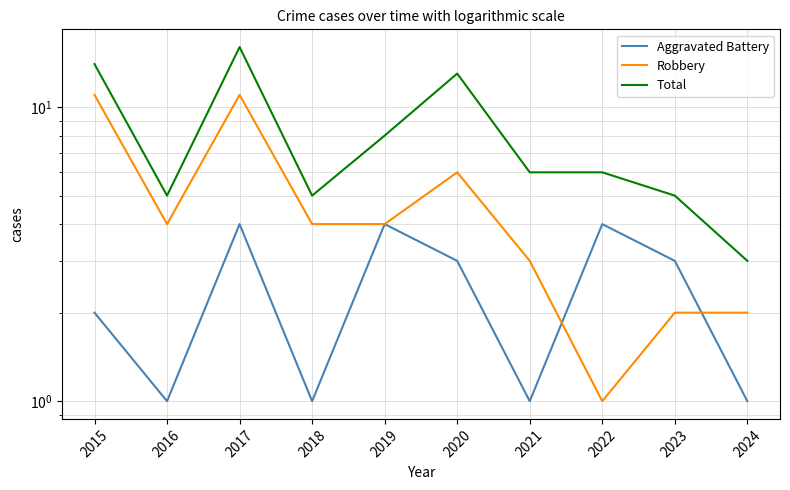

True or false: Total and Robbery intersect in this chart.

False